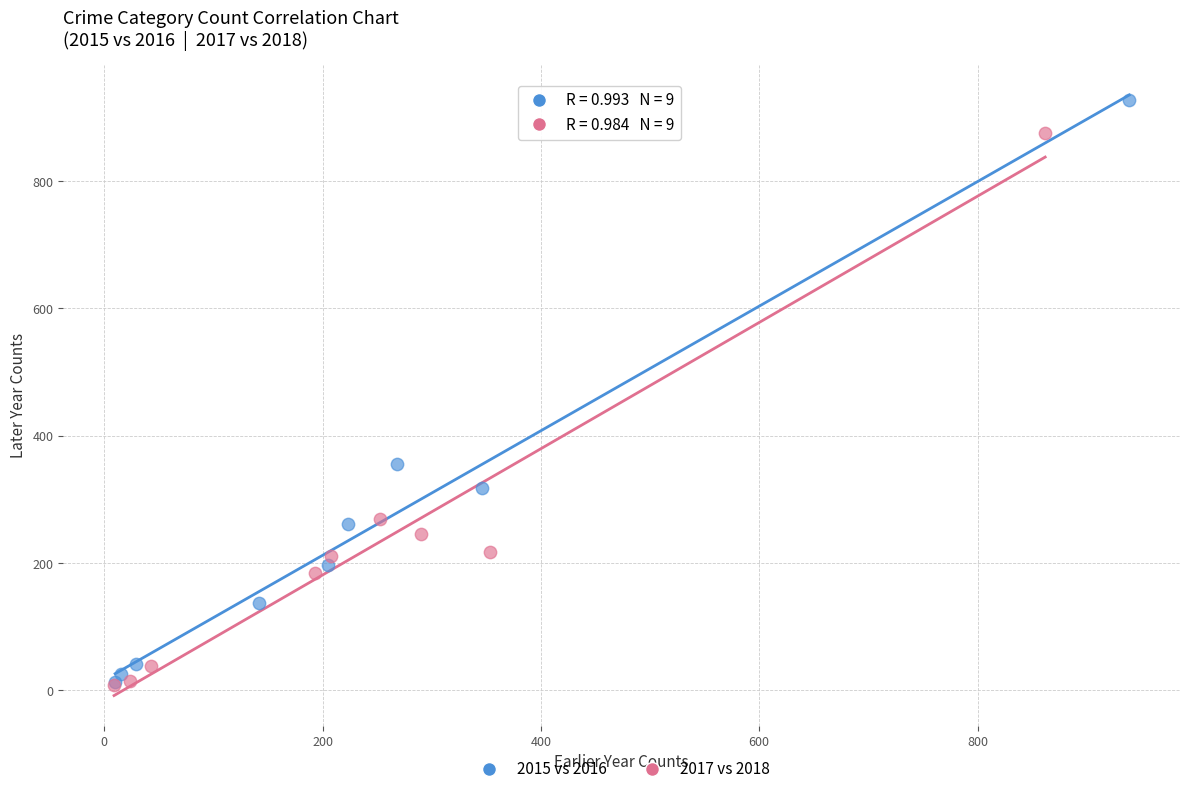

Which series reaches the maximum Y coordinate?

2015 vs 2016